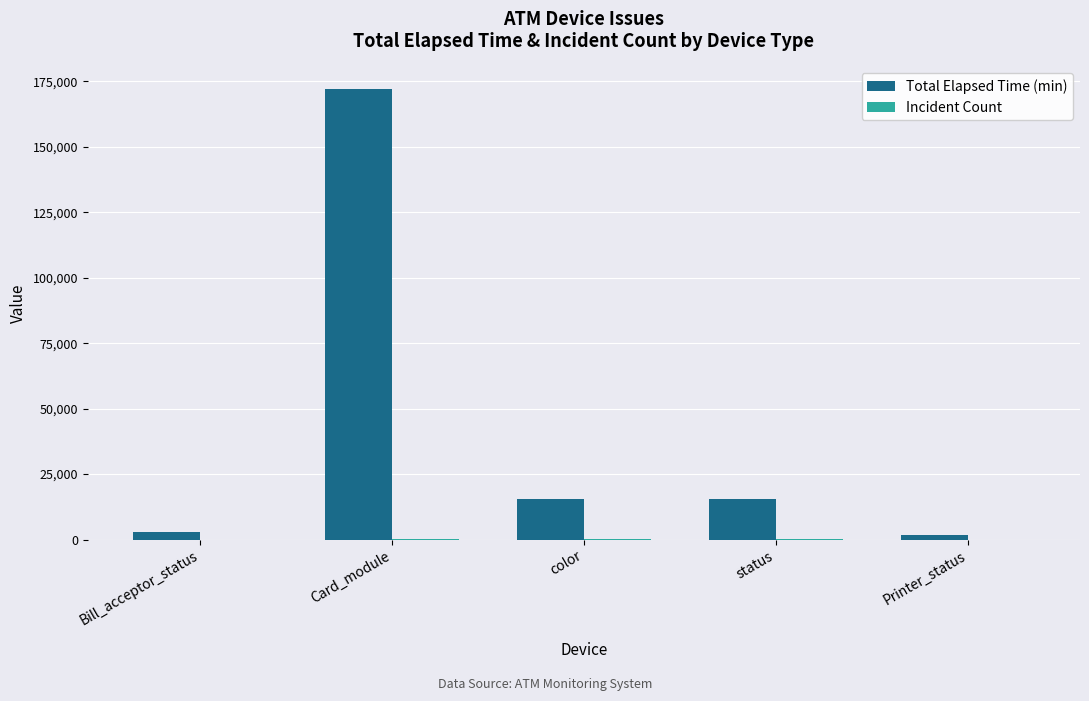

The value of Total Elapsed Time (min) at Card_module is 172136. True or false?

True